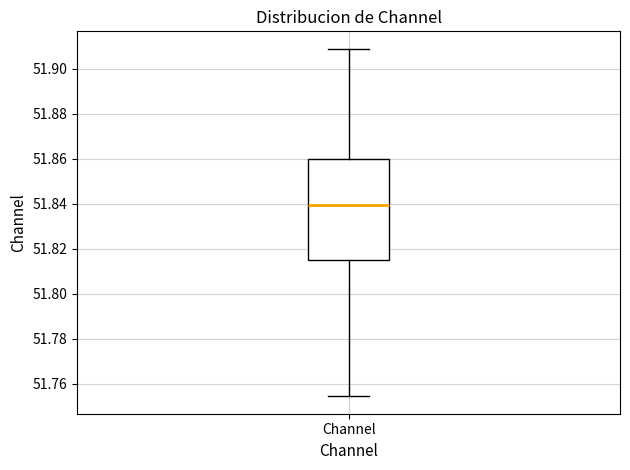

Transcribe this box plot: give where the median line is, the range the box spans, and where the two whiskers end, as read against the y-axis. The values are not printed on the chart, so give them approximately, as read against the axis.

median 51.840, box 51.816 to 51.860, whiskers 51.754 to 51.908